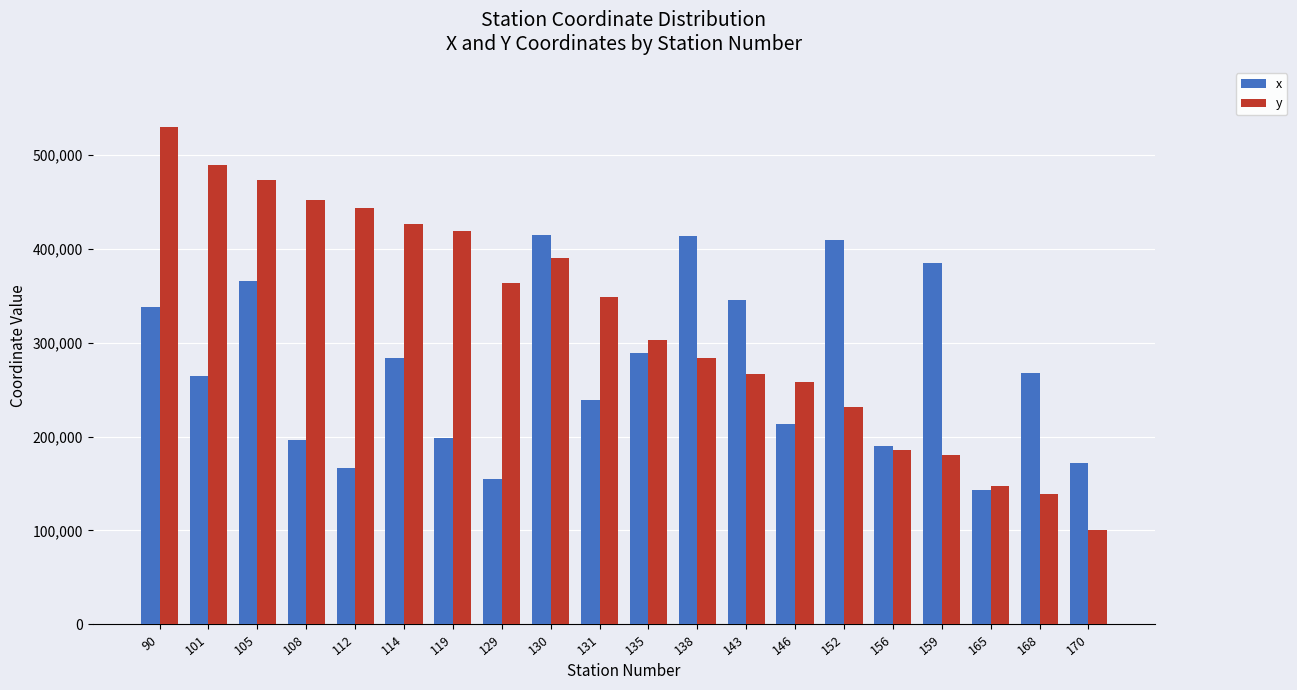

What is the difference between the y values at 138 and 101?

204849.1